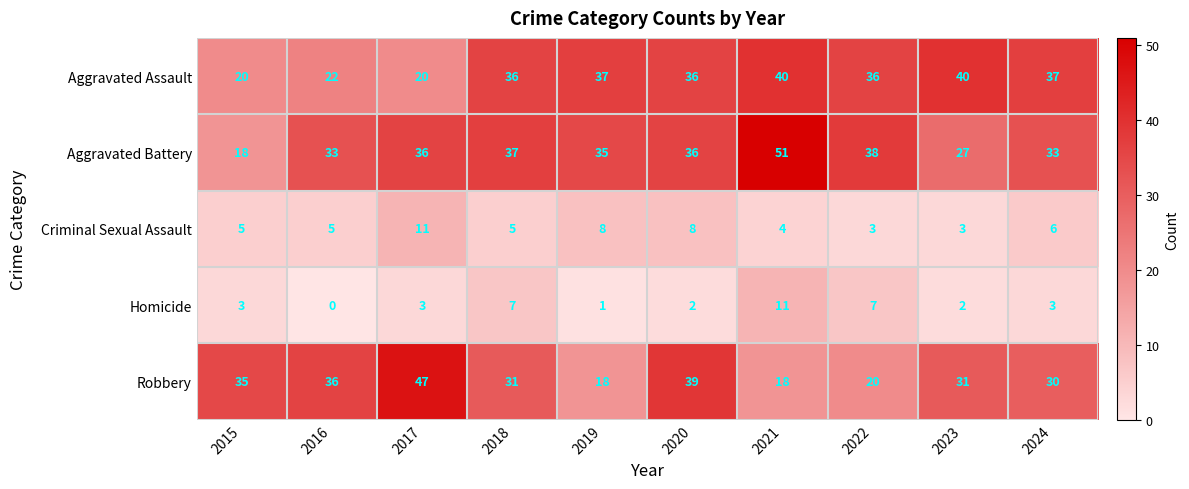

Count the number of categories in the chart.

10